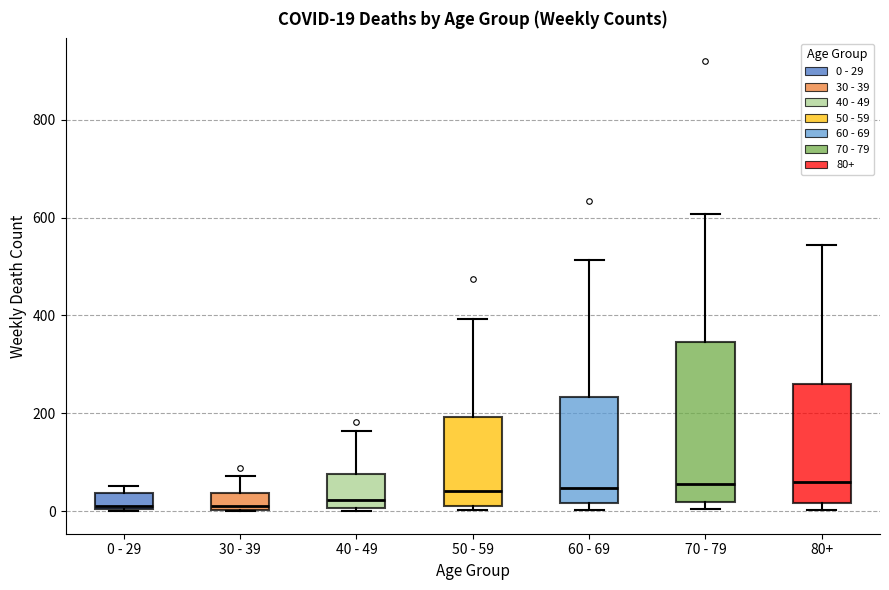

Which box is the tallest, from its lower edge to its upper edge?

70 - 79